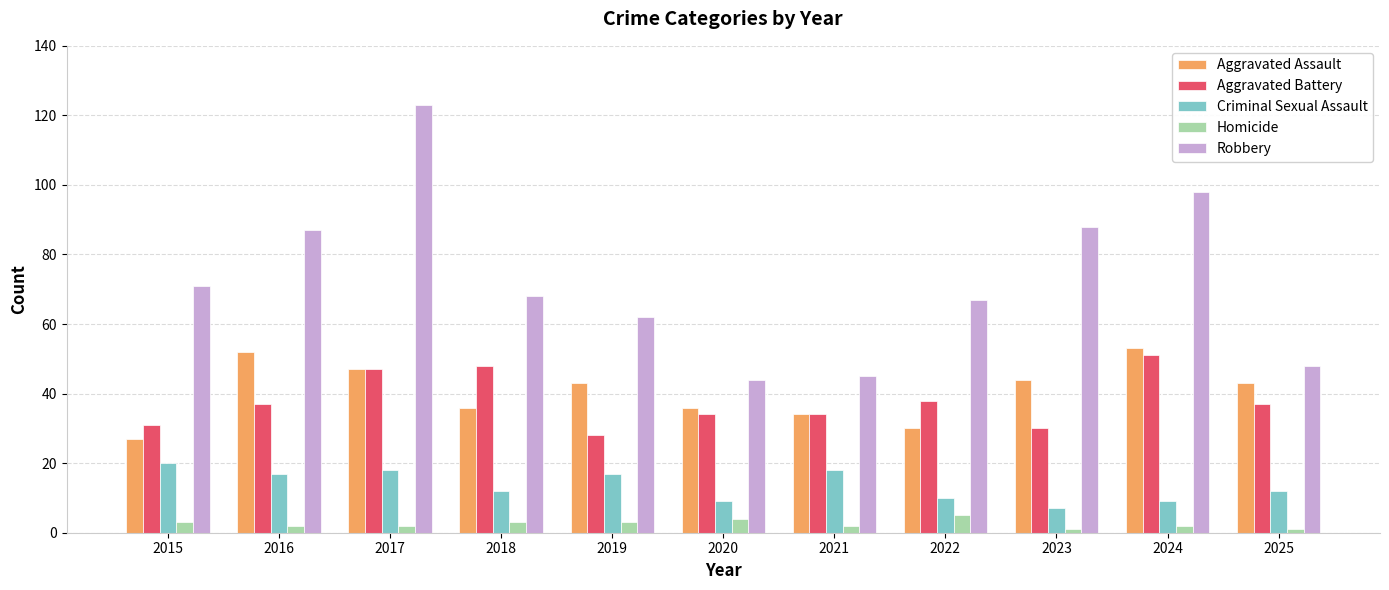

How many bars are there in each group?

5